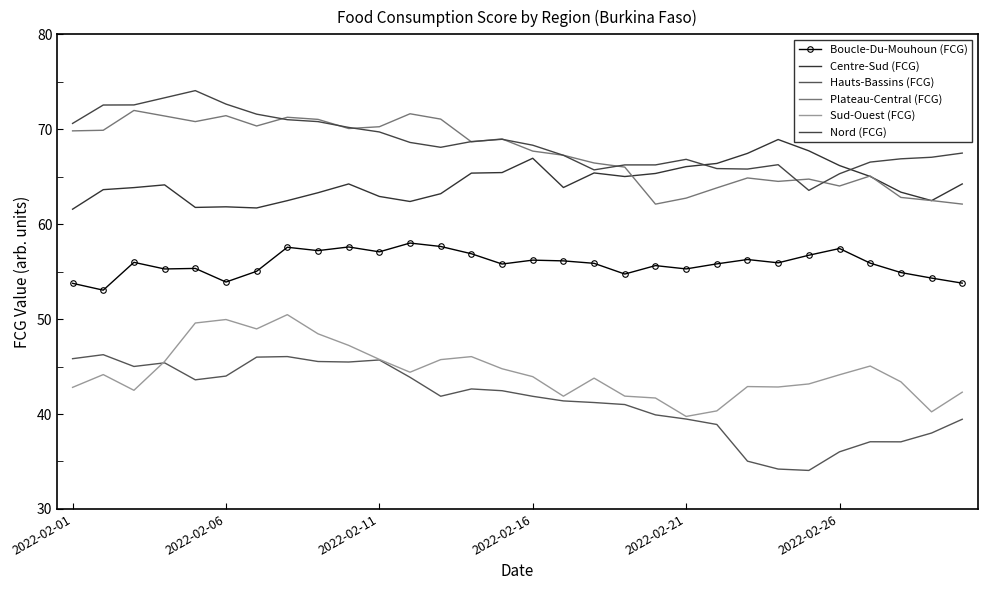

What is the minimum value for Plateau-Central (FCG)?

62.1